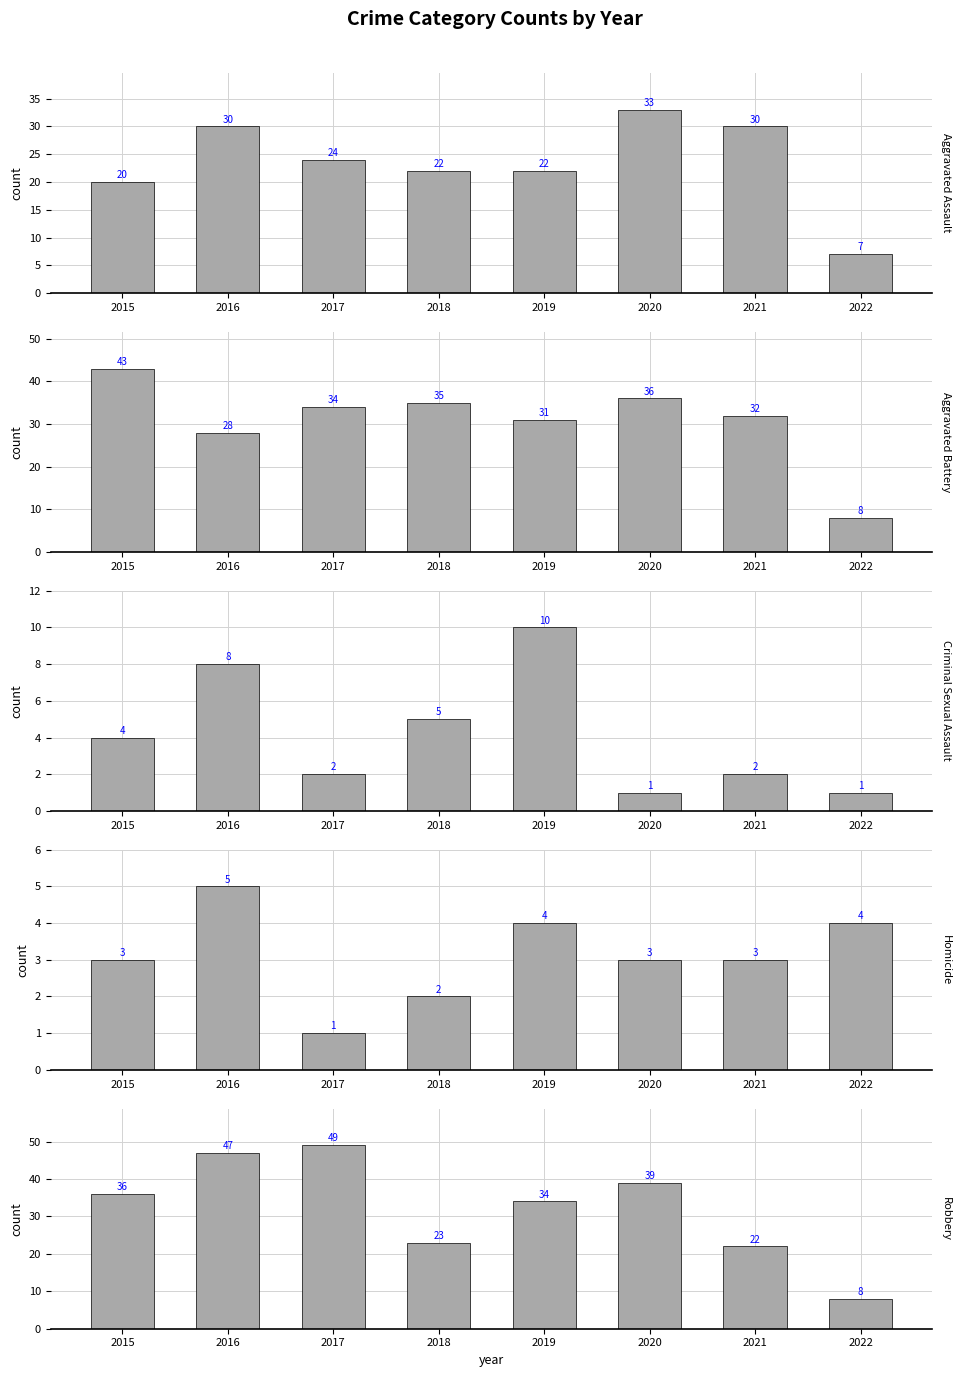

True or false: Homicide has a value of 4 at 2022.

True